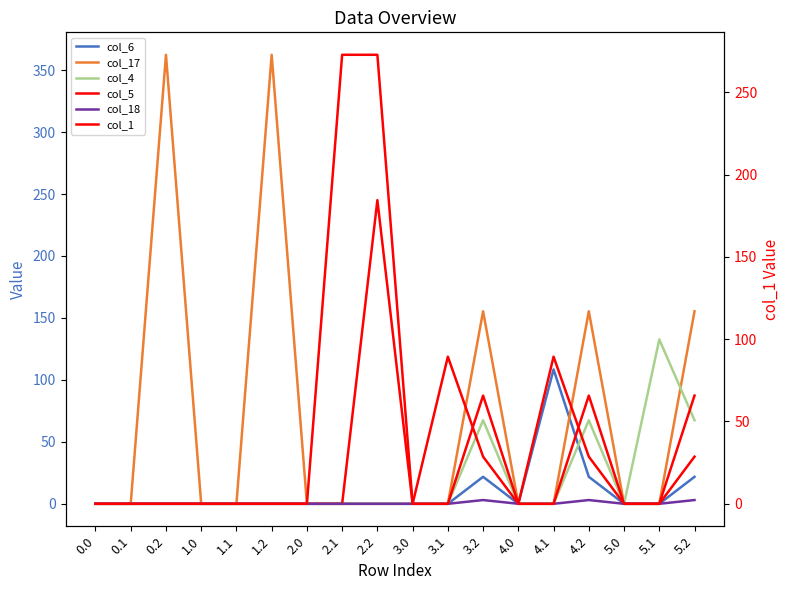

How many values in the col_1 series exceed 0?

5